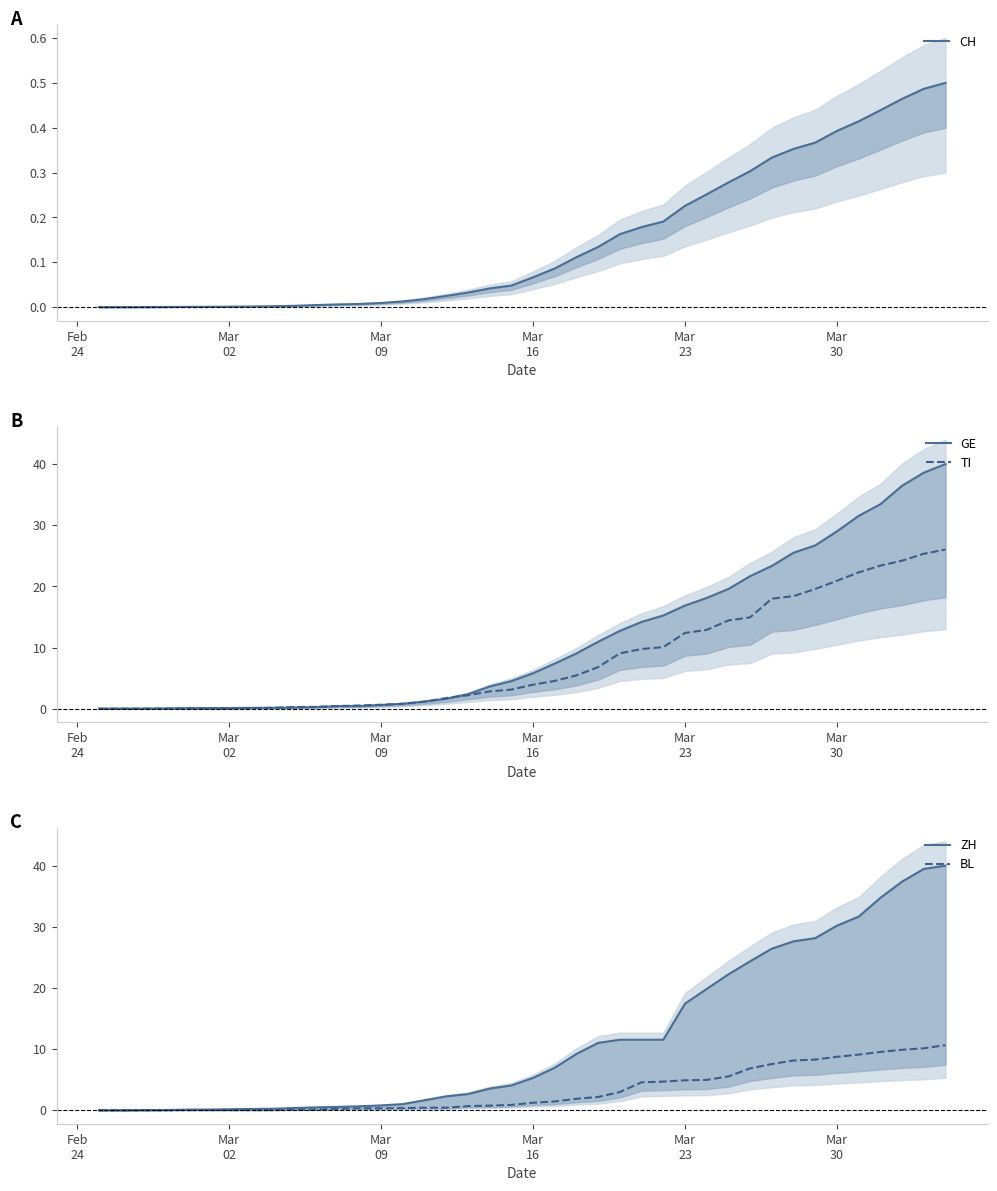

Does the chart have visible grid lines?

No